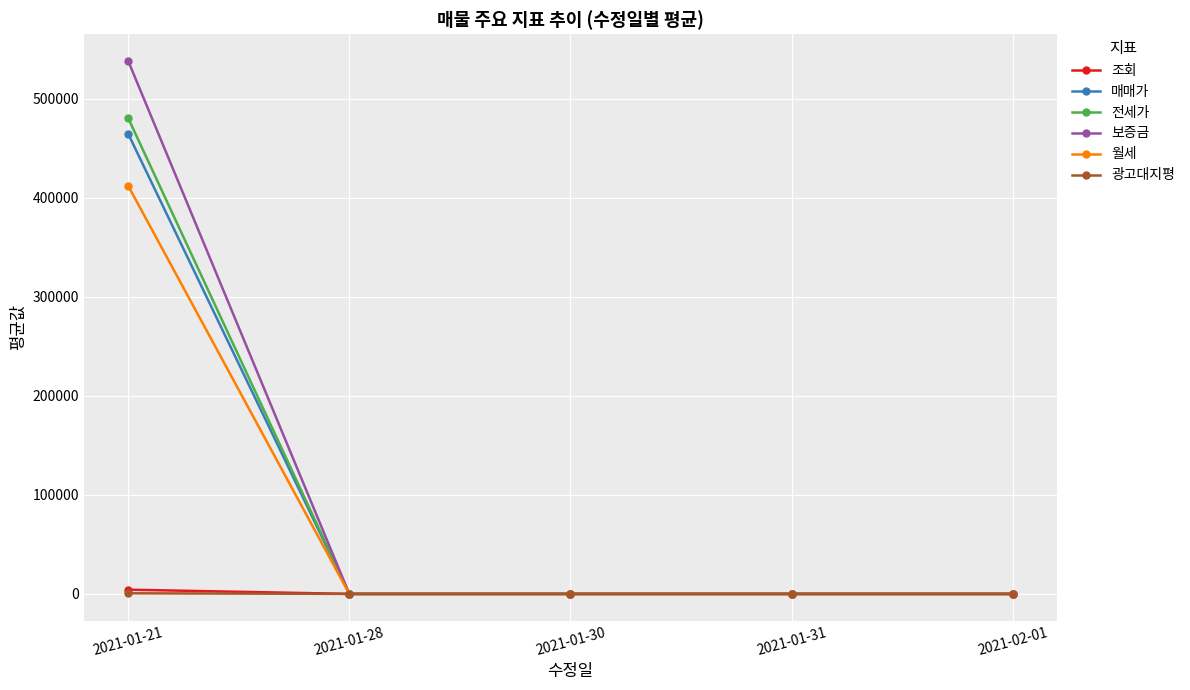

What is the difference between the maximum and second lowest values in the 매매가 series?

464748